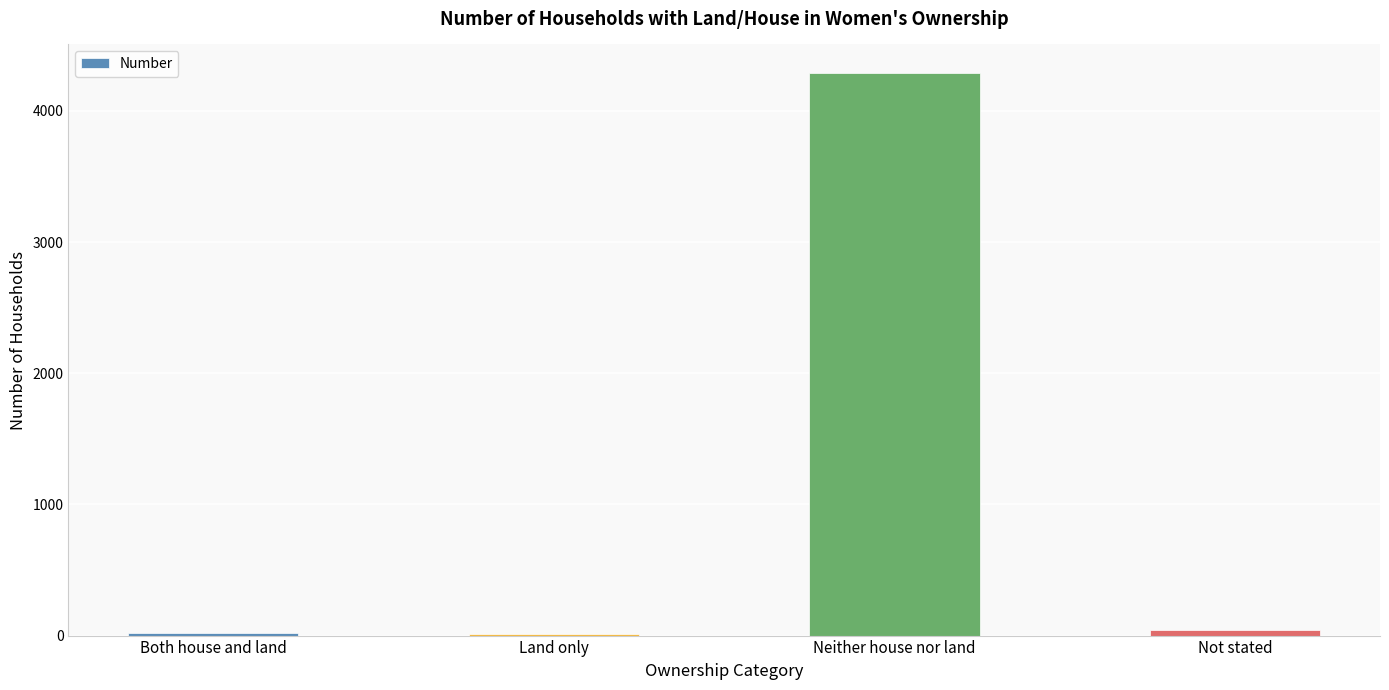

What is the maximum value shown in the chart?

4292